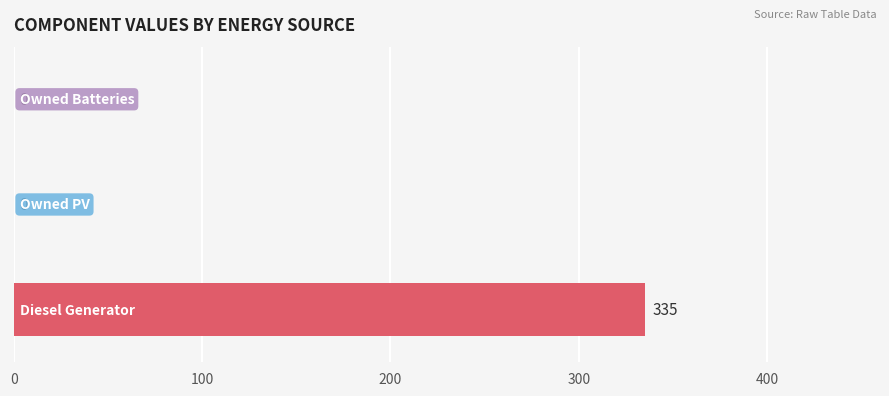

What is the greatest value displayed?

335